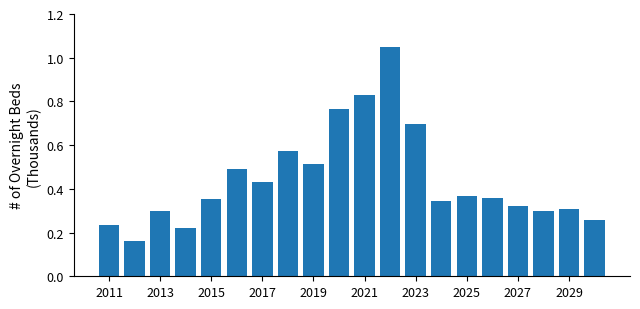

What is the difference between the maximum and minimum values?

0.9